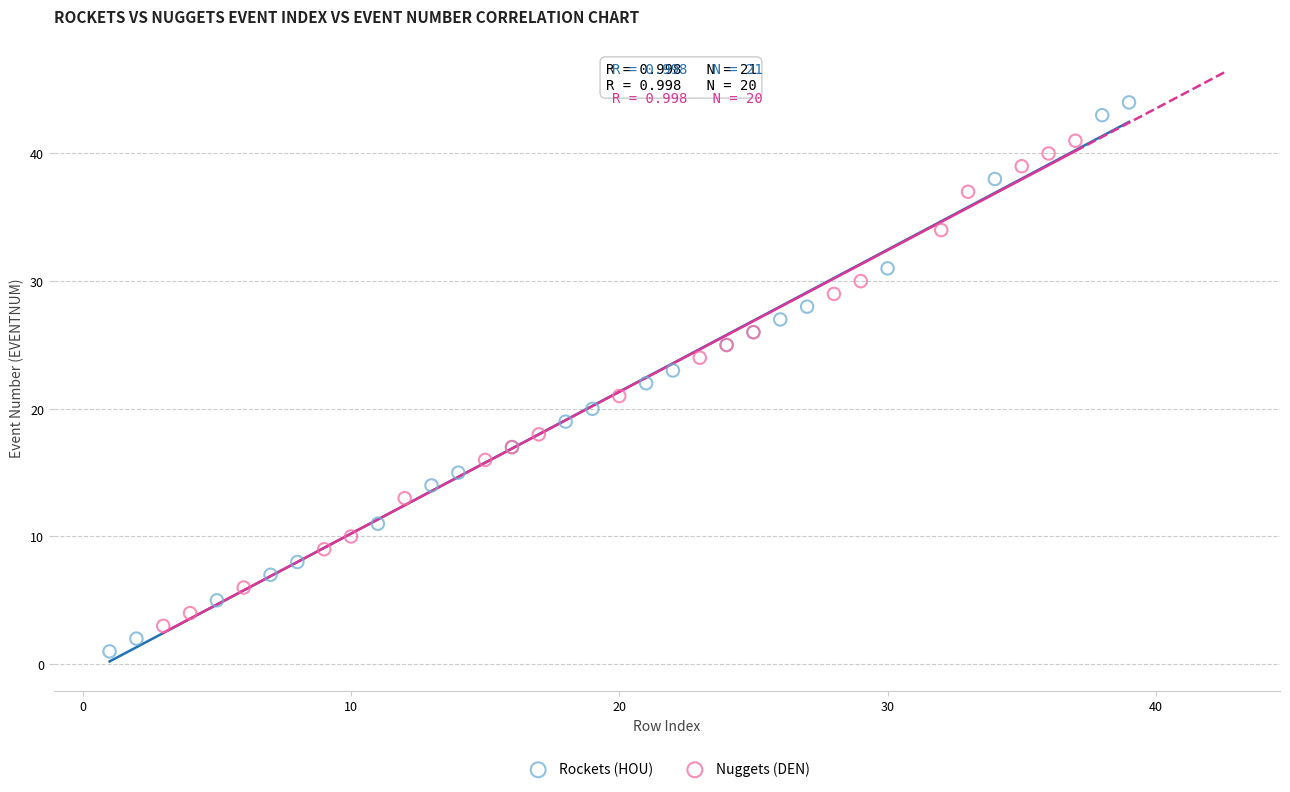

Which series has the largest Y range (max minus min)?

Rockets (HOU)